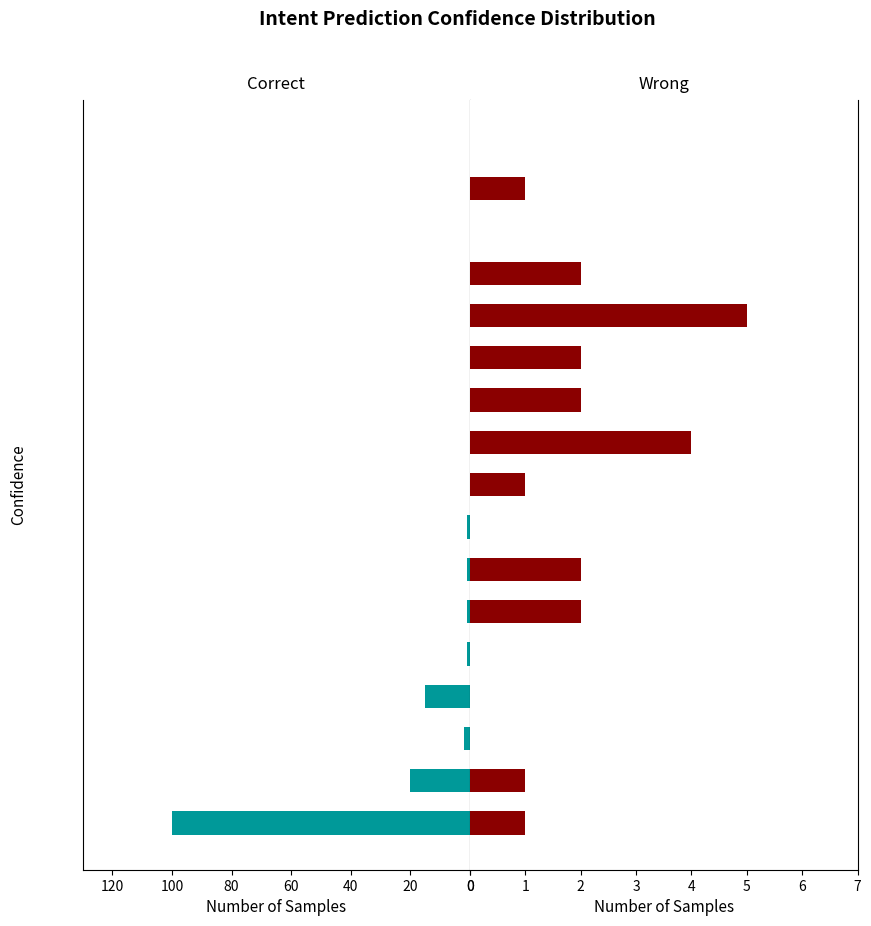

What is the spread (max minus min) of values at 0.65?

1